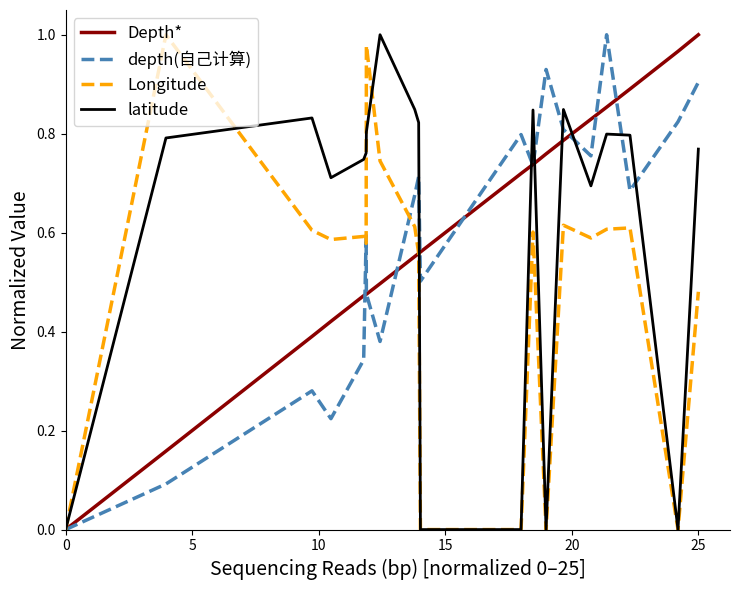

What are all the series names shown in the legend?

Depth*, depth(自己计算), Longitude, latitude